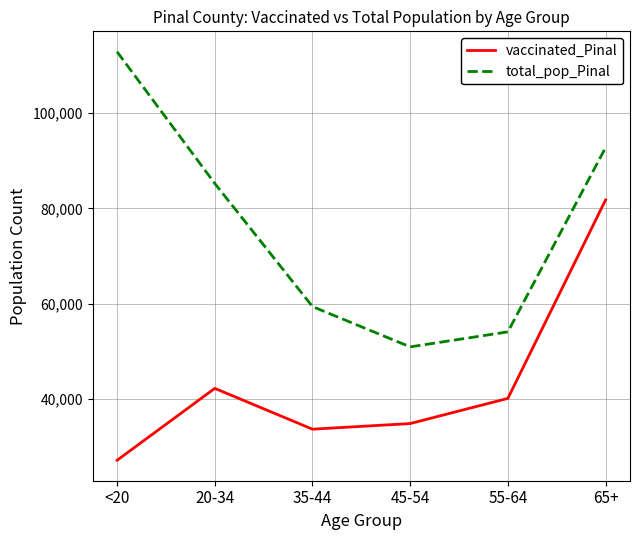

What value does the total_pop_Pinal series have at 55-64?

54043